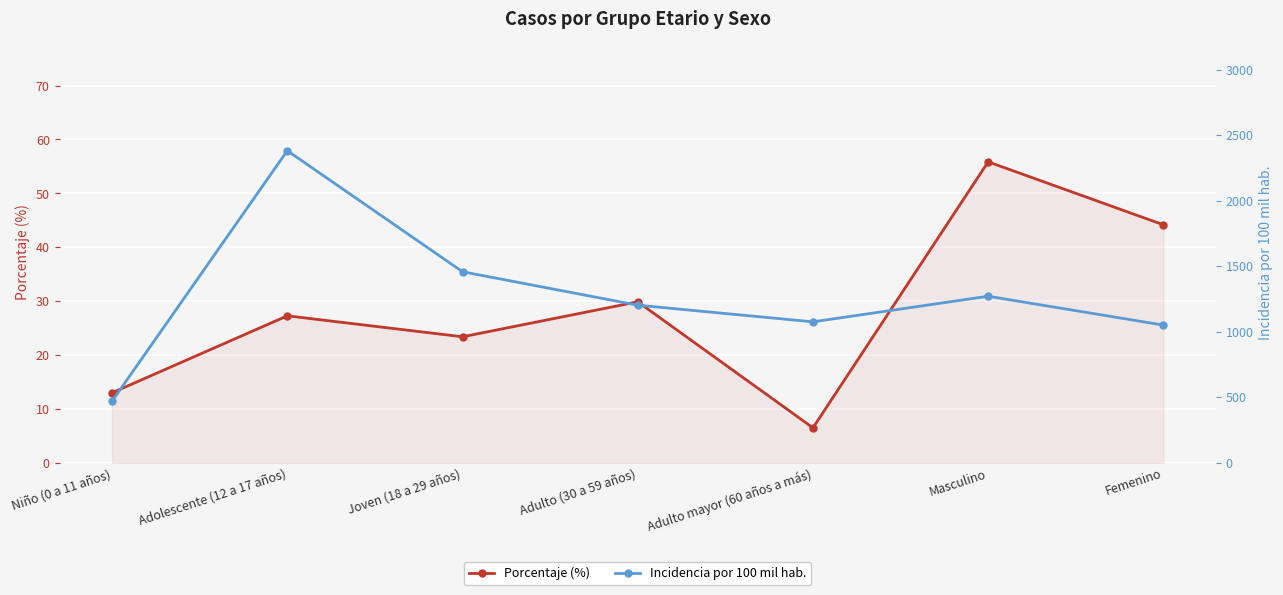

Reading left to right, what are all the values shown in this chart?

Porcentaje (%): 13.0	27.3	23.4	29.9	6.5	55.8	44.2
Incidencia por 100 mil hab.: 470.4	2380.9	1457.5	1202.3	1075.3	1270.7	1050.4